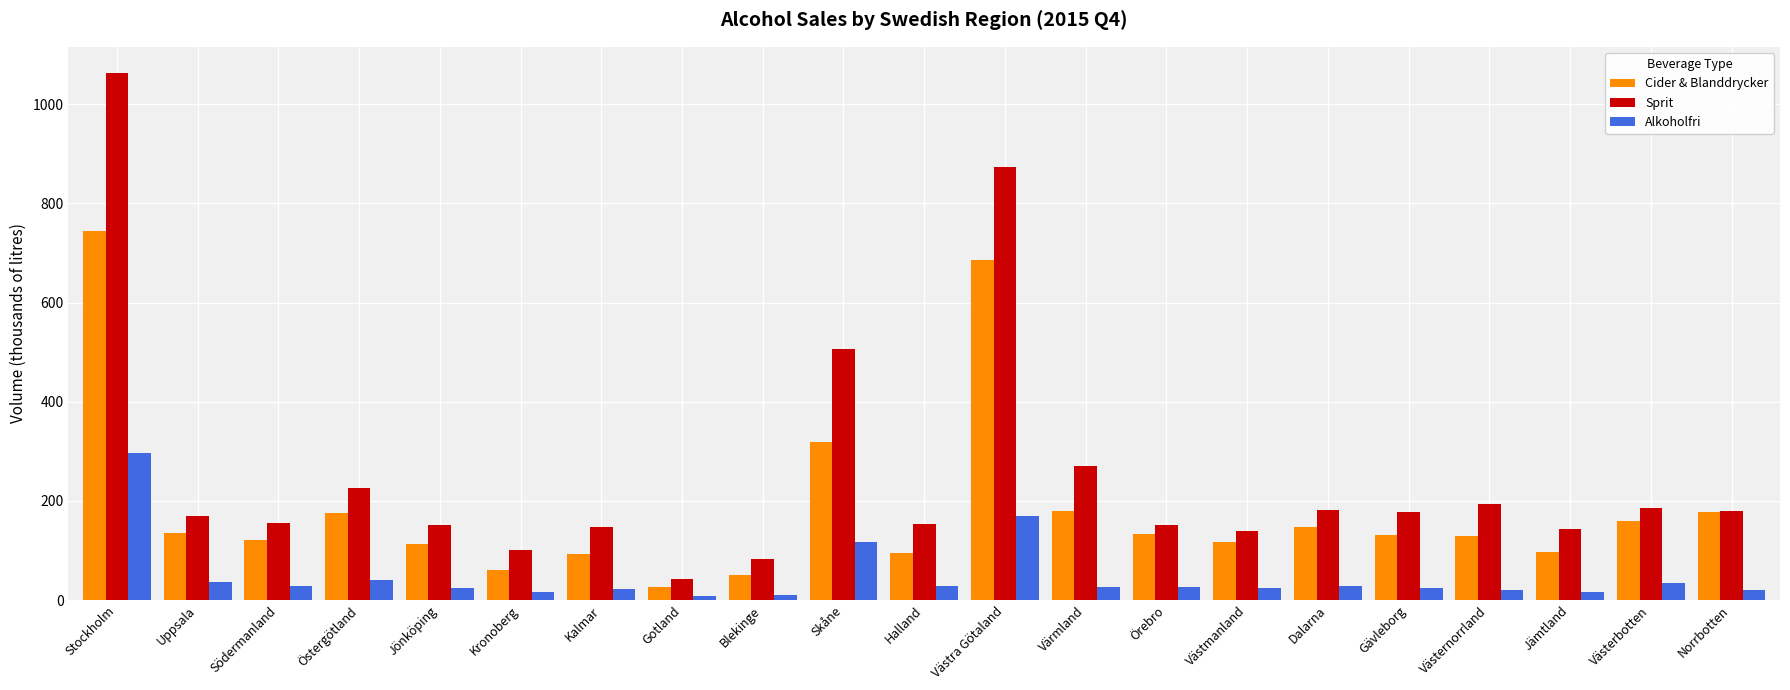

At which label does Alkoholfri first exceed 26?

Stockholm